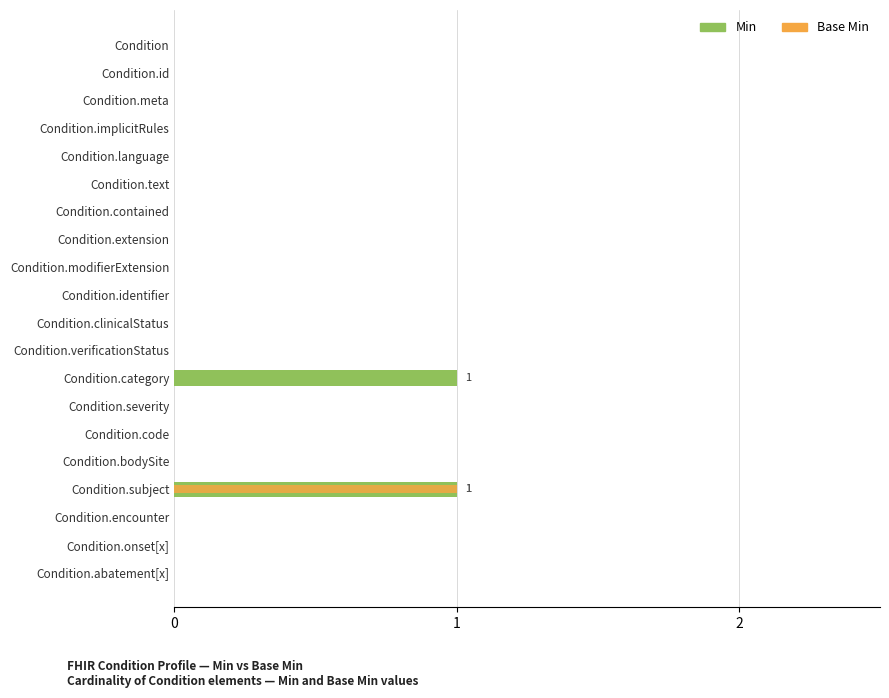

List the series in order of their overall mean, lowest first.

Base Min, Min